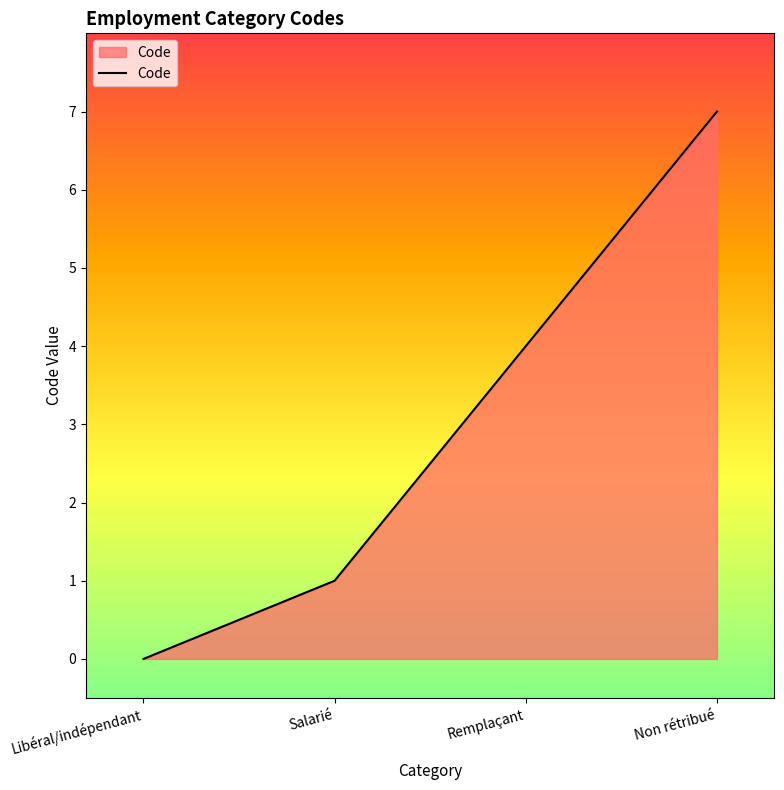

How many values are below 4?

2